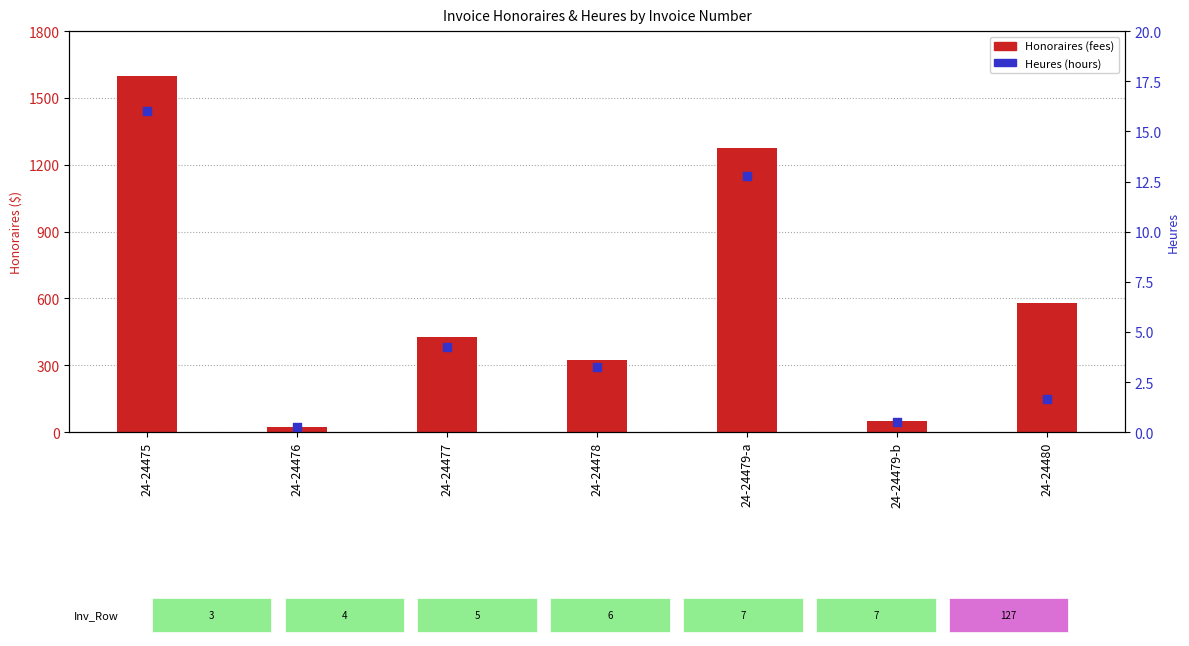

At how many categories does at least one series exceed 701?

2